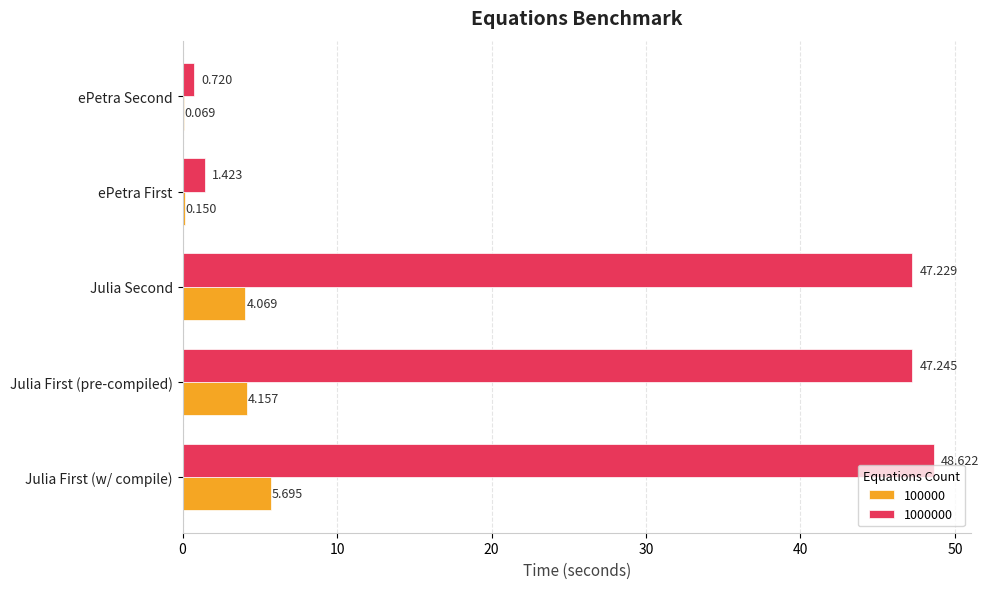

Which series has the largest total across all categories?

1000000